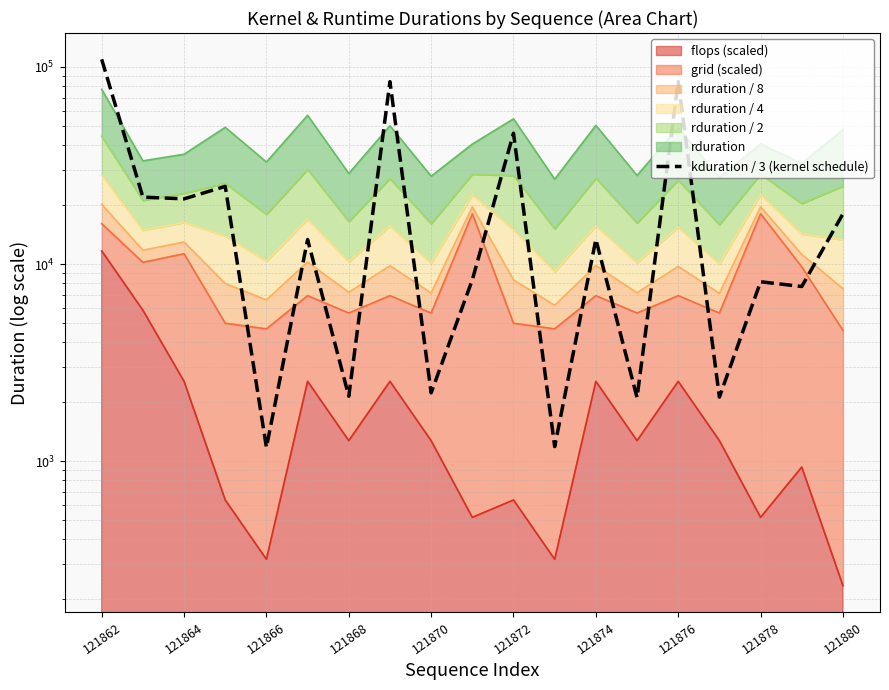

What is the sum of all values?

471729.7